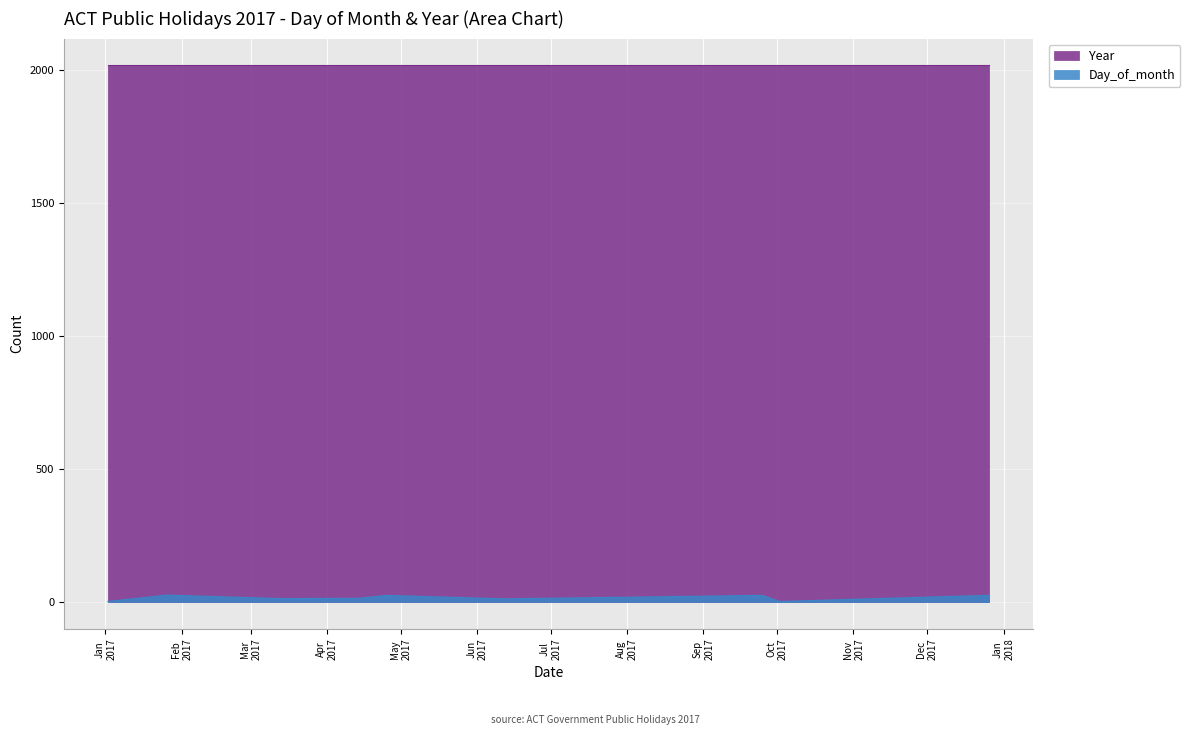

True or false: Day_of_month and Year cross at least once.

False